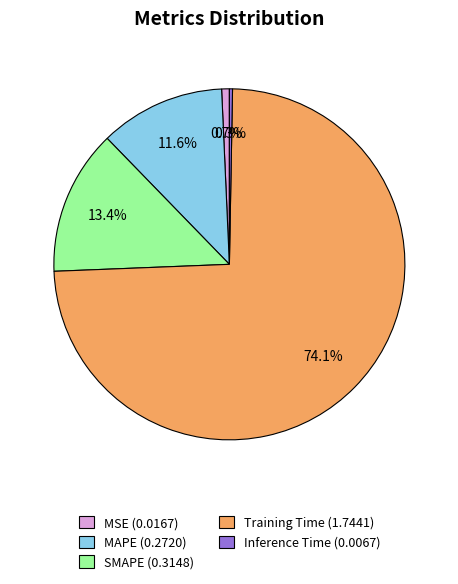

Which has a higher value, MAPE (0.2720) or MSE (0.0167)?

MAPE (0.2720)